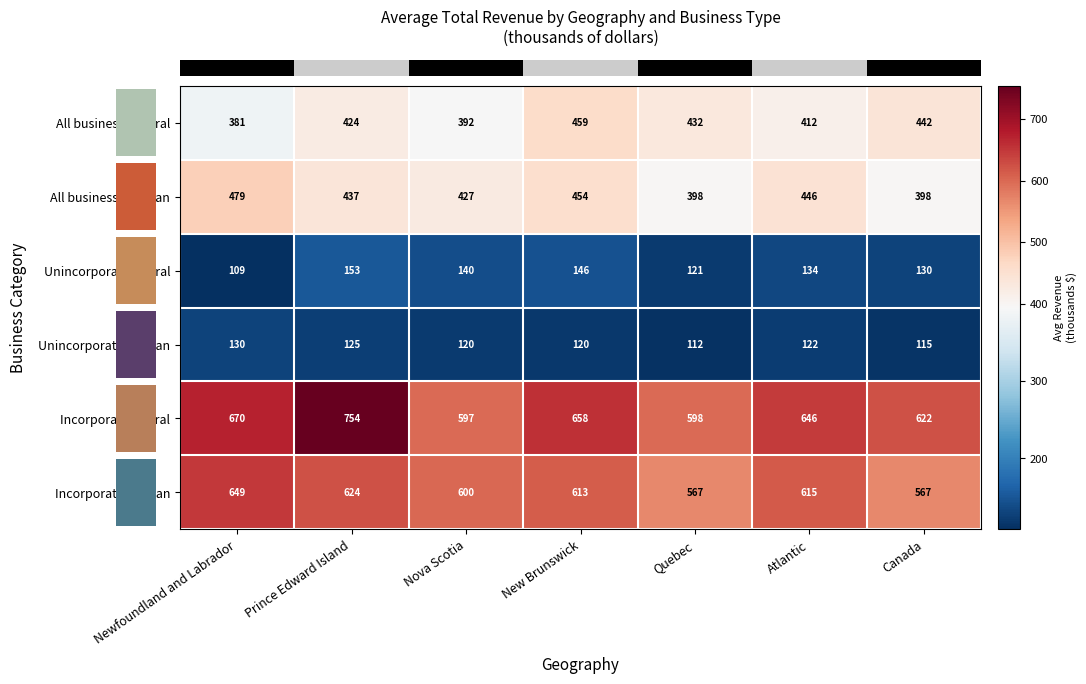

What is the approximate value of All businesses Urban at Canada, to the nearest 5?

400